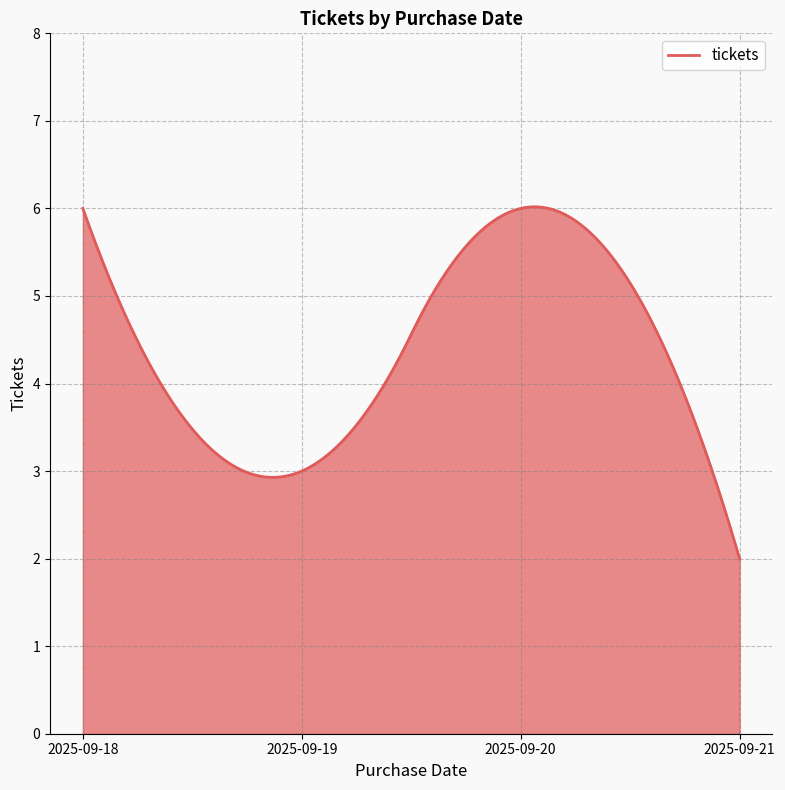

What is the difference between the maximum and minimum values?

4.0